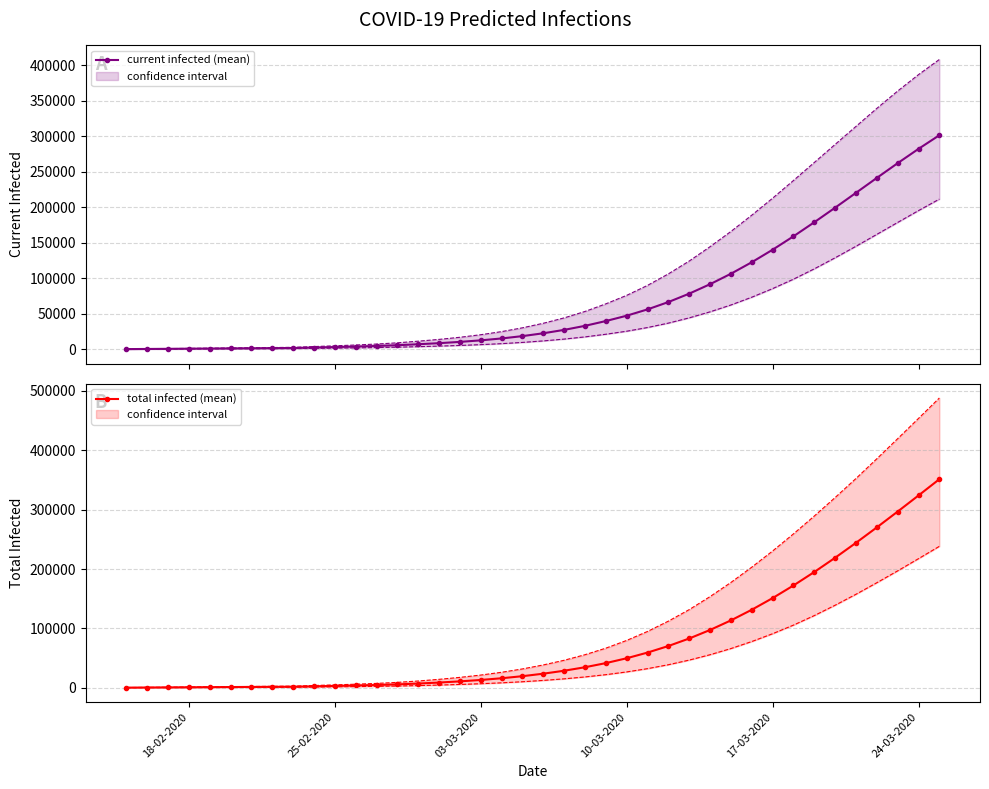

Is the value of predicted_current_infected_upper_line at 36 greater than the value of predicted_total_infected_upper_line at 12?

Yes